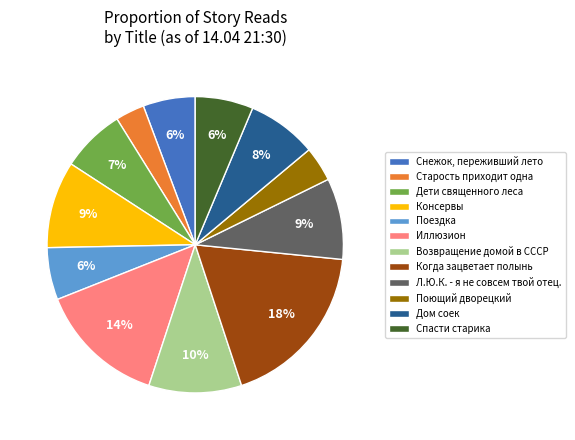

Combined, do Старость приходит одна and Дети священного леса account for over 50%?

No